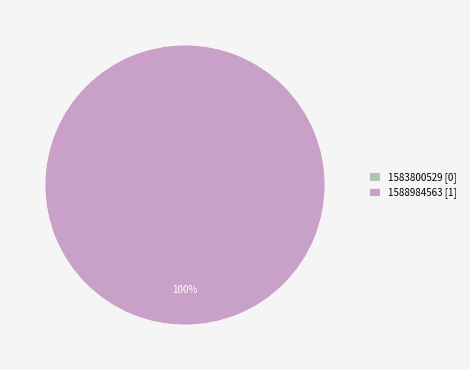

Rank the categories by value from highest to lowest.

1588984563, 1583800529